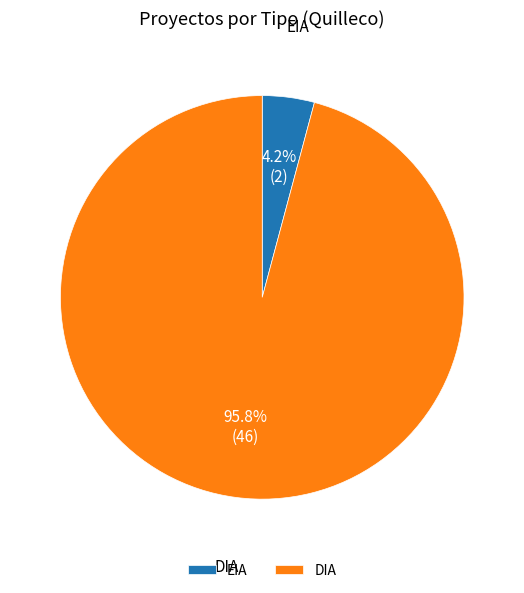

Which slice represents more than half of the pie?

DIA